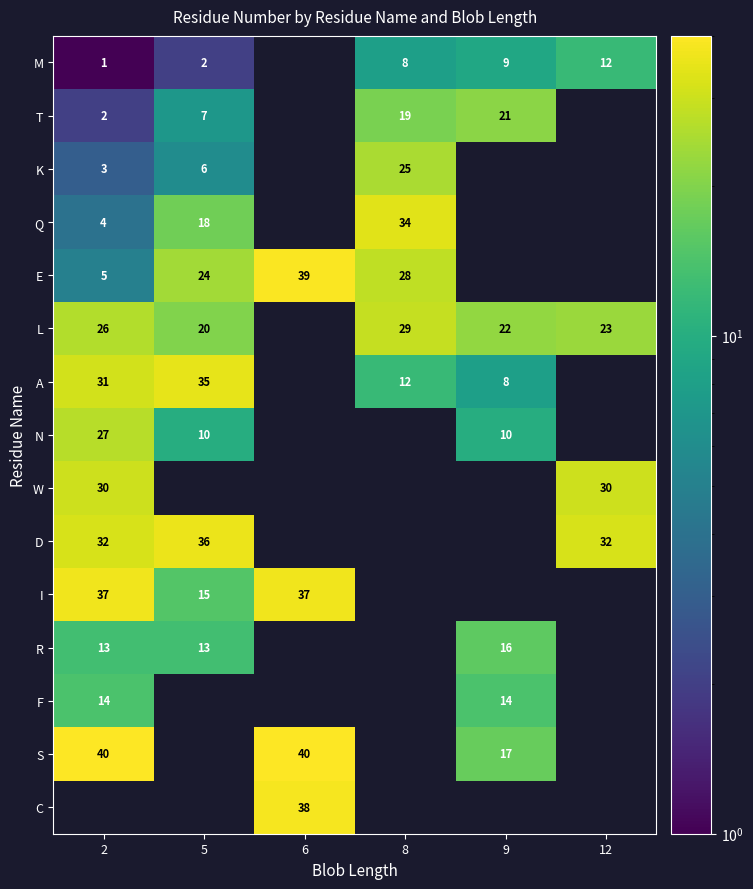

Is it true that T equals 7 at 5?

True